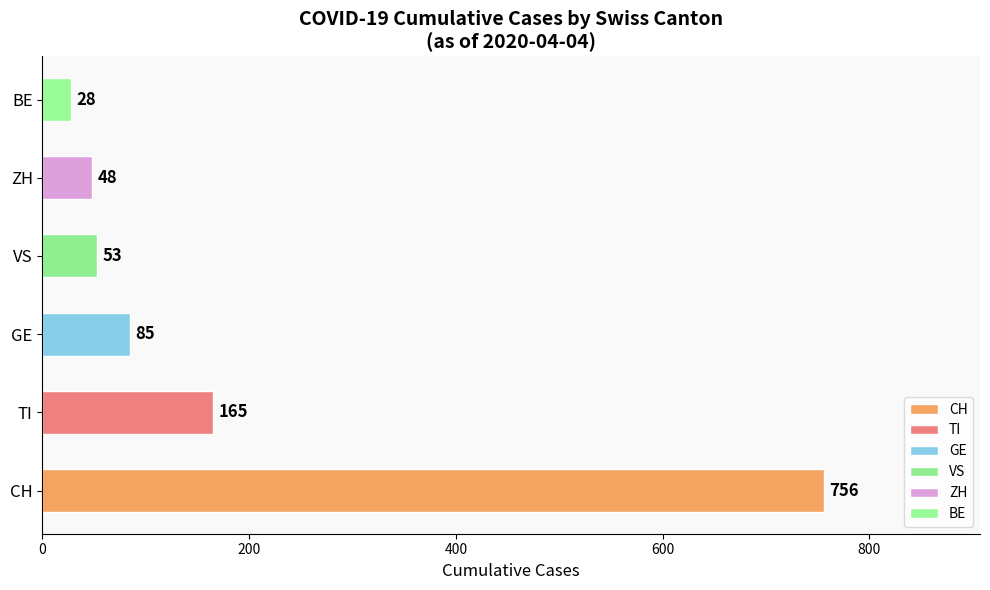

What is the greatest value displayed?

756